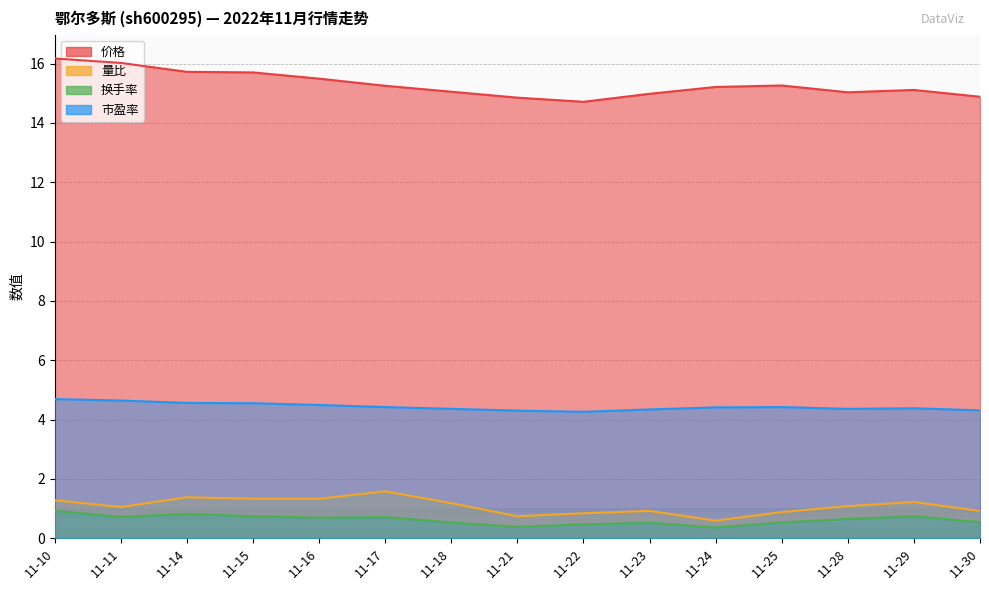

What is the difference between the 市盈率 values at 11-15 and 11-16?

0.1